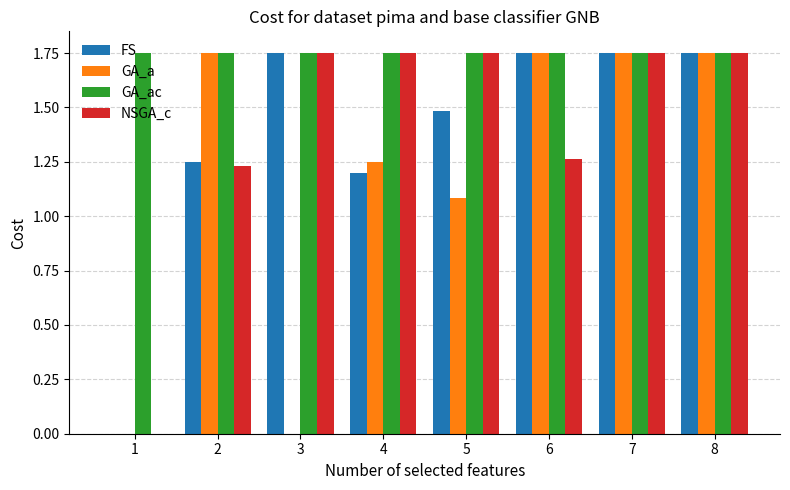

Is the value of GA_ac at 2 greater than the value of GA_a at 5?

Yes